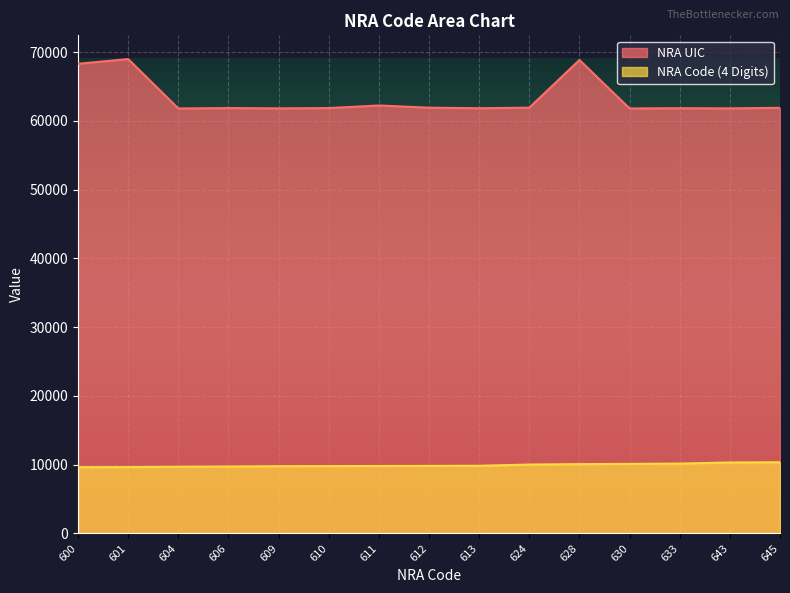

The value of NRA Code (4 Digits) at 609 is 9771.5. True or false?

True